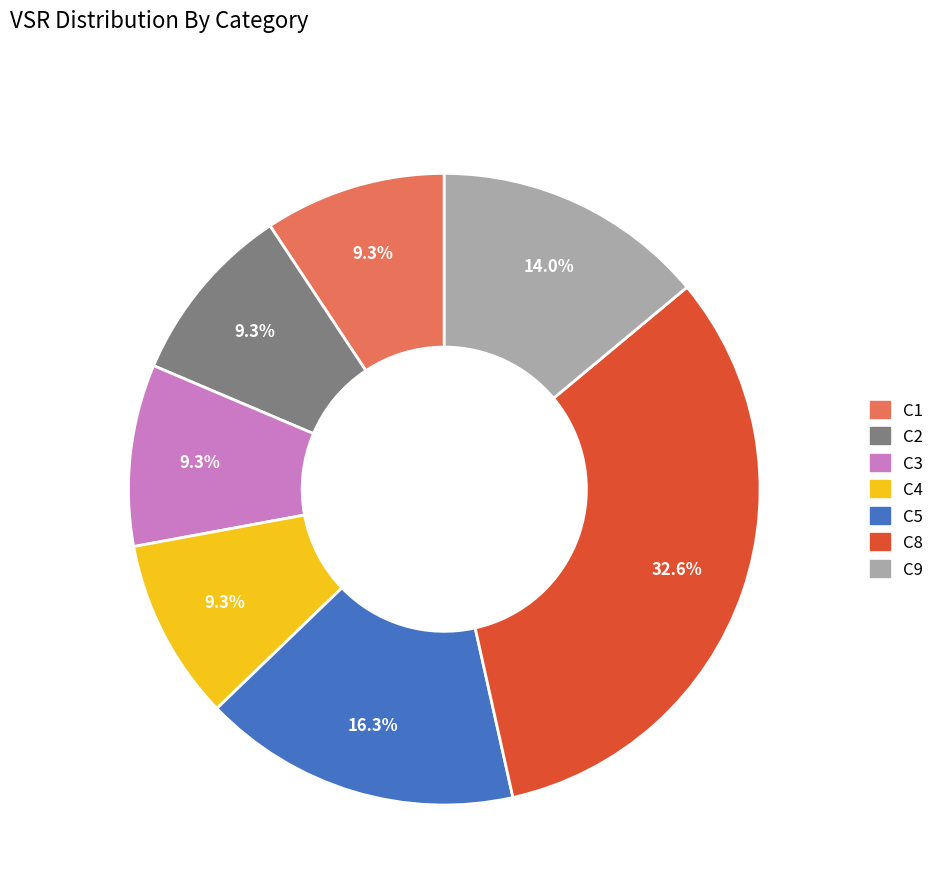

Which has a higher value, C5 or C9?

C5